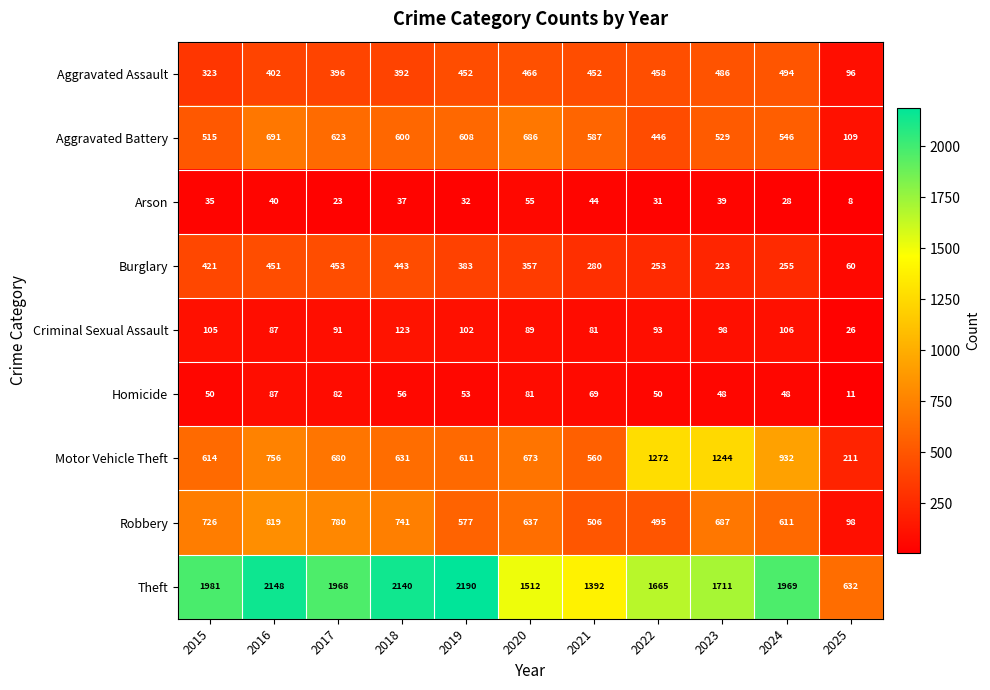

At 2024, list the series in order from smallest to largest.

Arson, Homicide, Criminal Sexual Assault, Burglary, Aggravated Assault, Aggravated Battery, Robbery, Motor Vehicle Theft, Theft